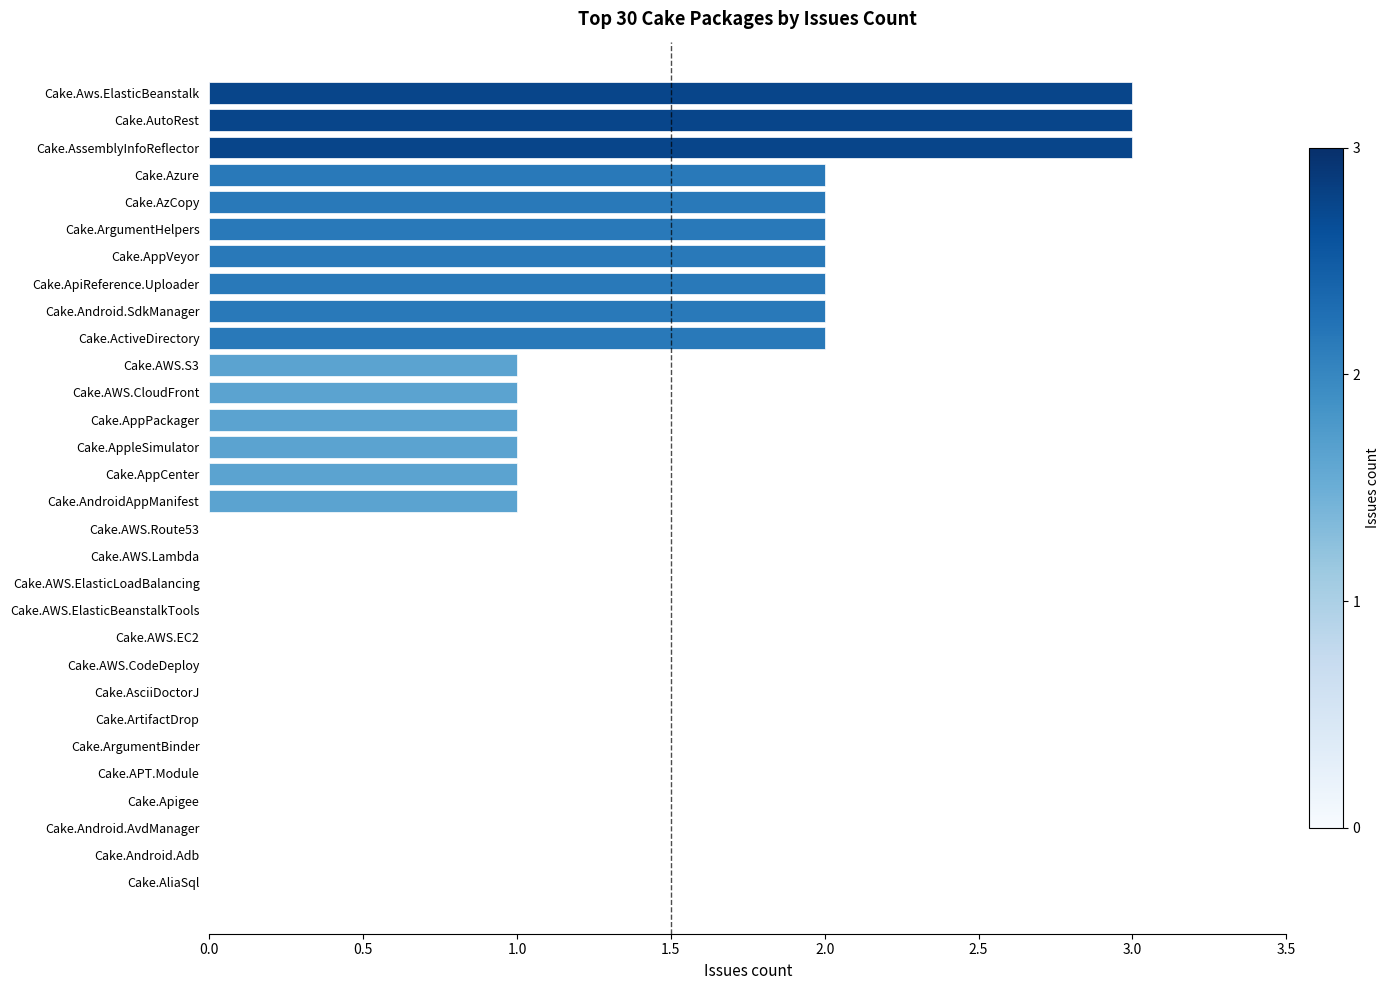

What is the change in value from Cake.AliaSql to Cake.Azure?

+2